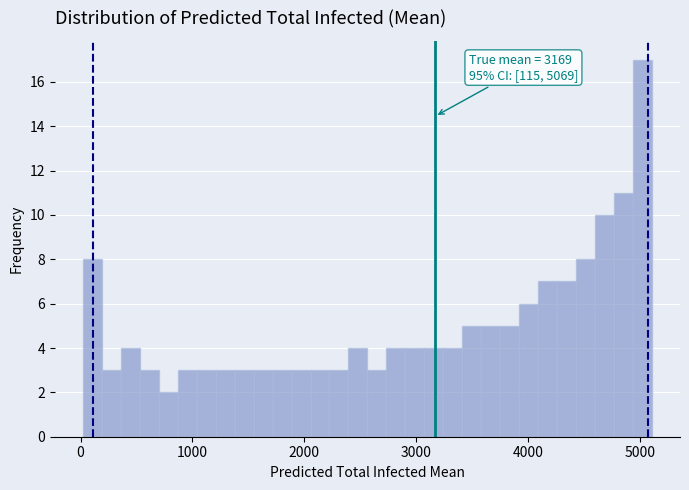

Around what value on the x-axis is the tallest bar? Give the approximate position of its centre, as read against the axis.

5000